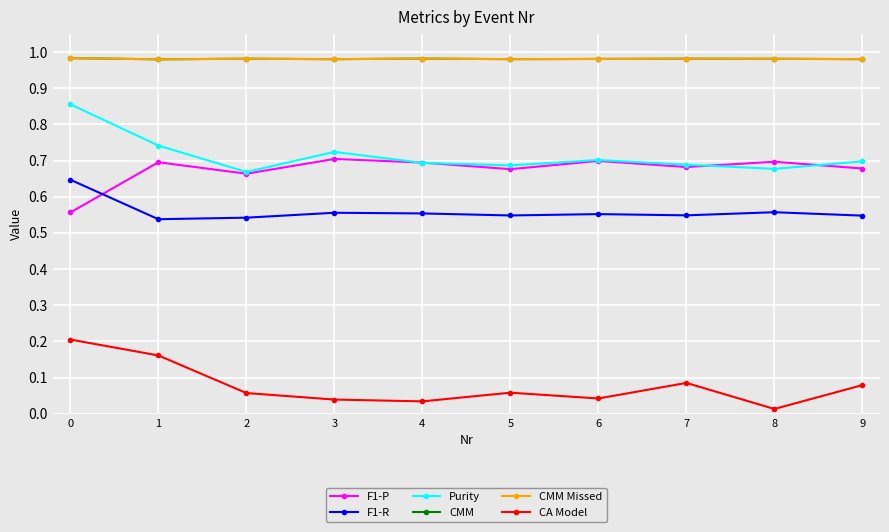

Does the chart have visible grid lines?

Yes